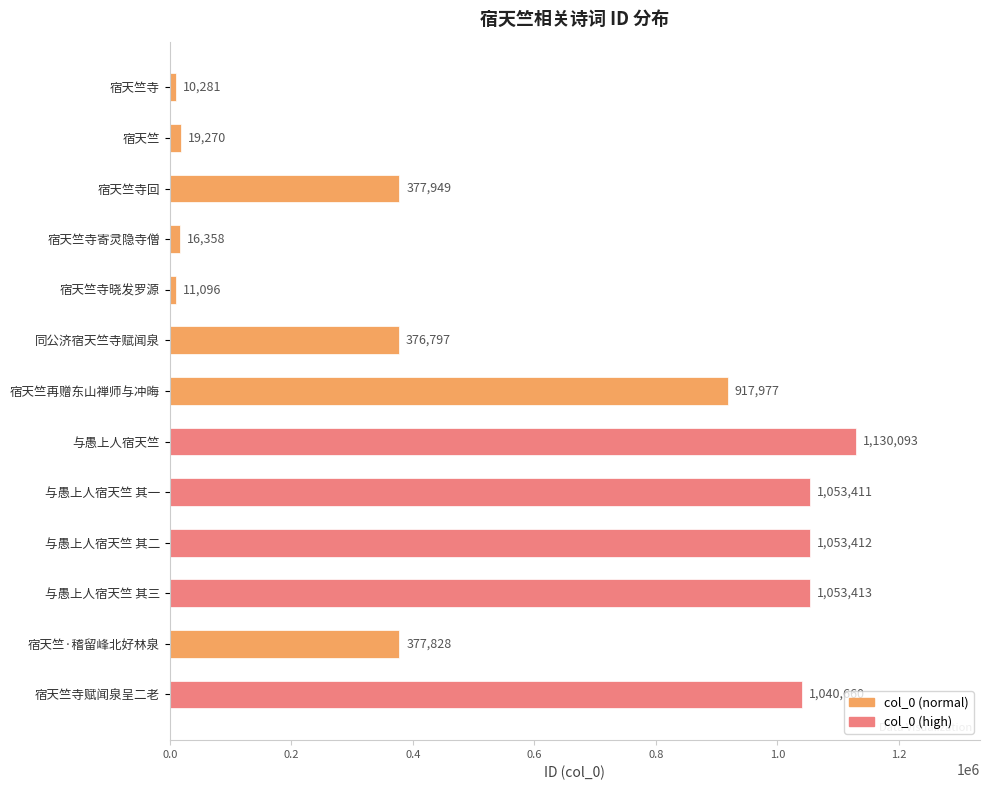

List the labels in order of value, largest first.

与愚上人宿天竺, 与愚上人宿天竺 其三, 与愚上人宿天竺 其二, 与愚上人宿天竺 其一, 宿天竺寺赋闻泉呈二老, 宿天竺再赠东山禅师与冲晦, 宿天竺寺回, 宿天竺·稽留峰北好林泉, 同公济宿天竺寺赋闻泉, 宿天竺, 宿天竺寺寄灵隐寺僧, 宿天竺寺晓发罗源, 宿天竺寺